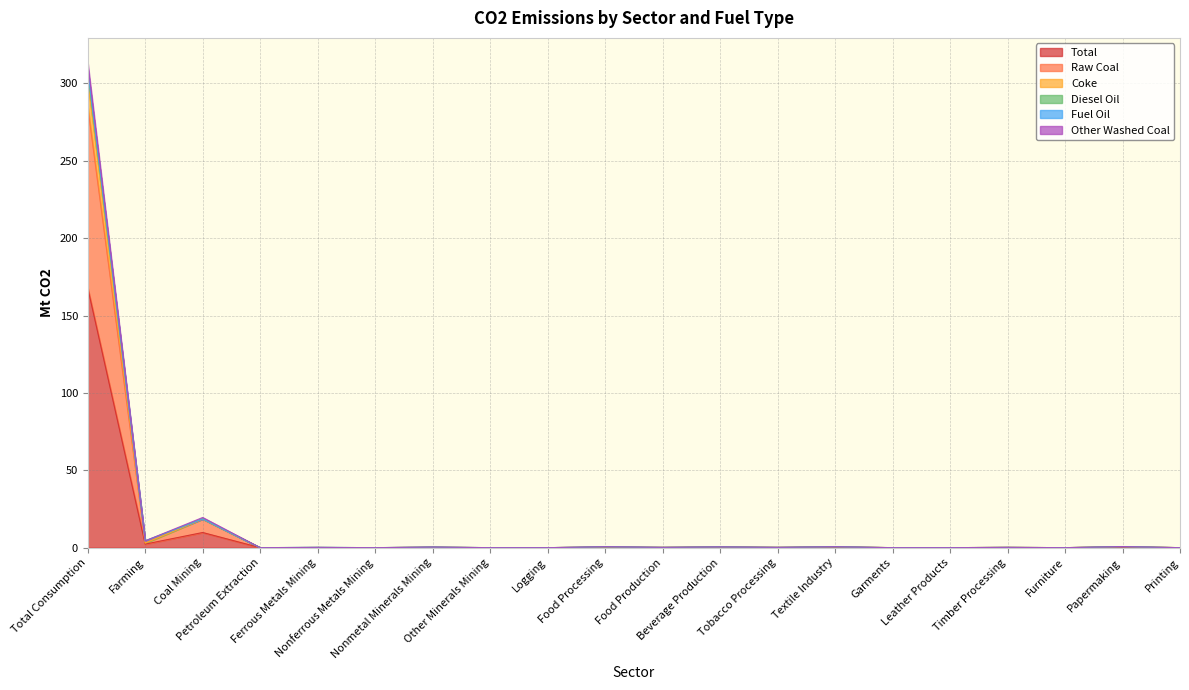

What is the approximate value of Fuel Oil at Ferrous Metals Mining?

0.1